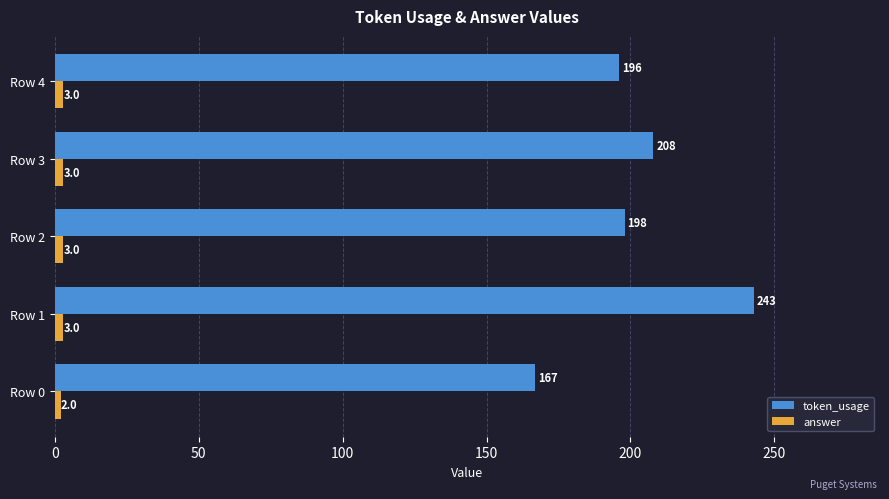

The token_usage series shows 196 at Row 4. True or false?

True